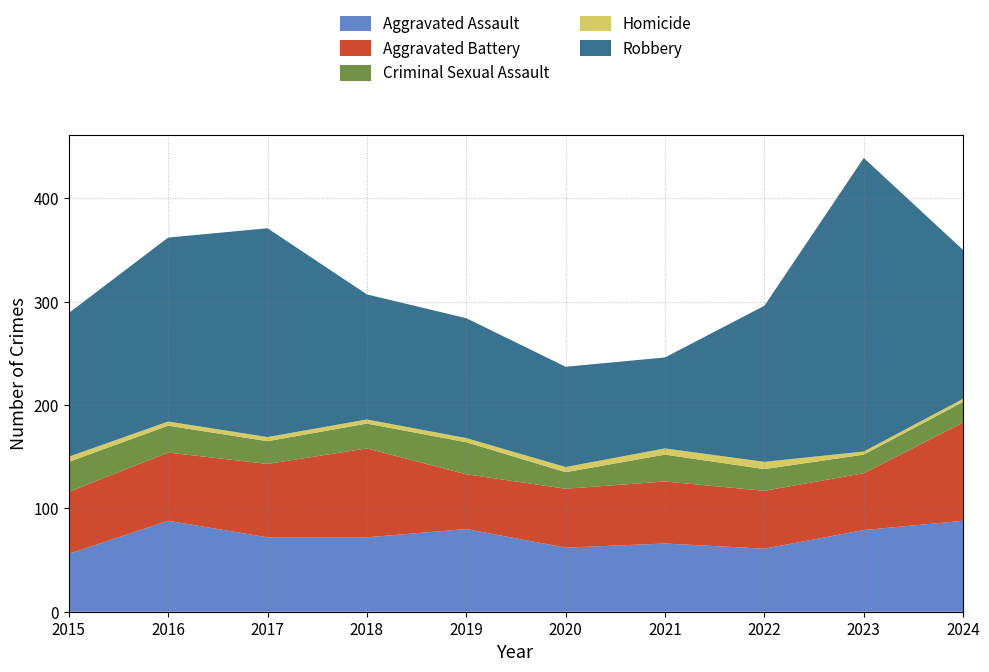

Reading right to left, transcribe all the data shown in this chart.

Aggravated Assault: 2024=88	2023=79	2022=61	2021=66	2020=62	2019=80	2018=72	2017=72	2016=88	2015=56
Aggravated Battery: 2024=95	2023=55	2022=56	2021=60	2020=57	2019=53	2018=86	2017=71	2016=66	2015=60
Criminal Sexual Assault: 2024=20	2023=18	2022=21	2021=26	2020=16	2019=31	2018=24	2017=22	2016=26	2015=29
Homicide: 2024=3	2023=3	2022=7	2021=6	2020=5	2019=4	2018=4	2017=4	2016=4	2015=5
Robbery: 2024=144	2023=284	2022=151	2021=88	2020=97	2019=116	2018=121	2017=202	2016=178	2015=139